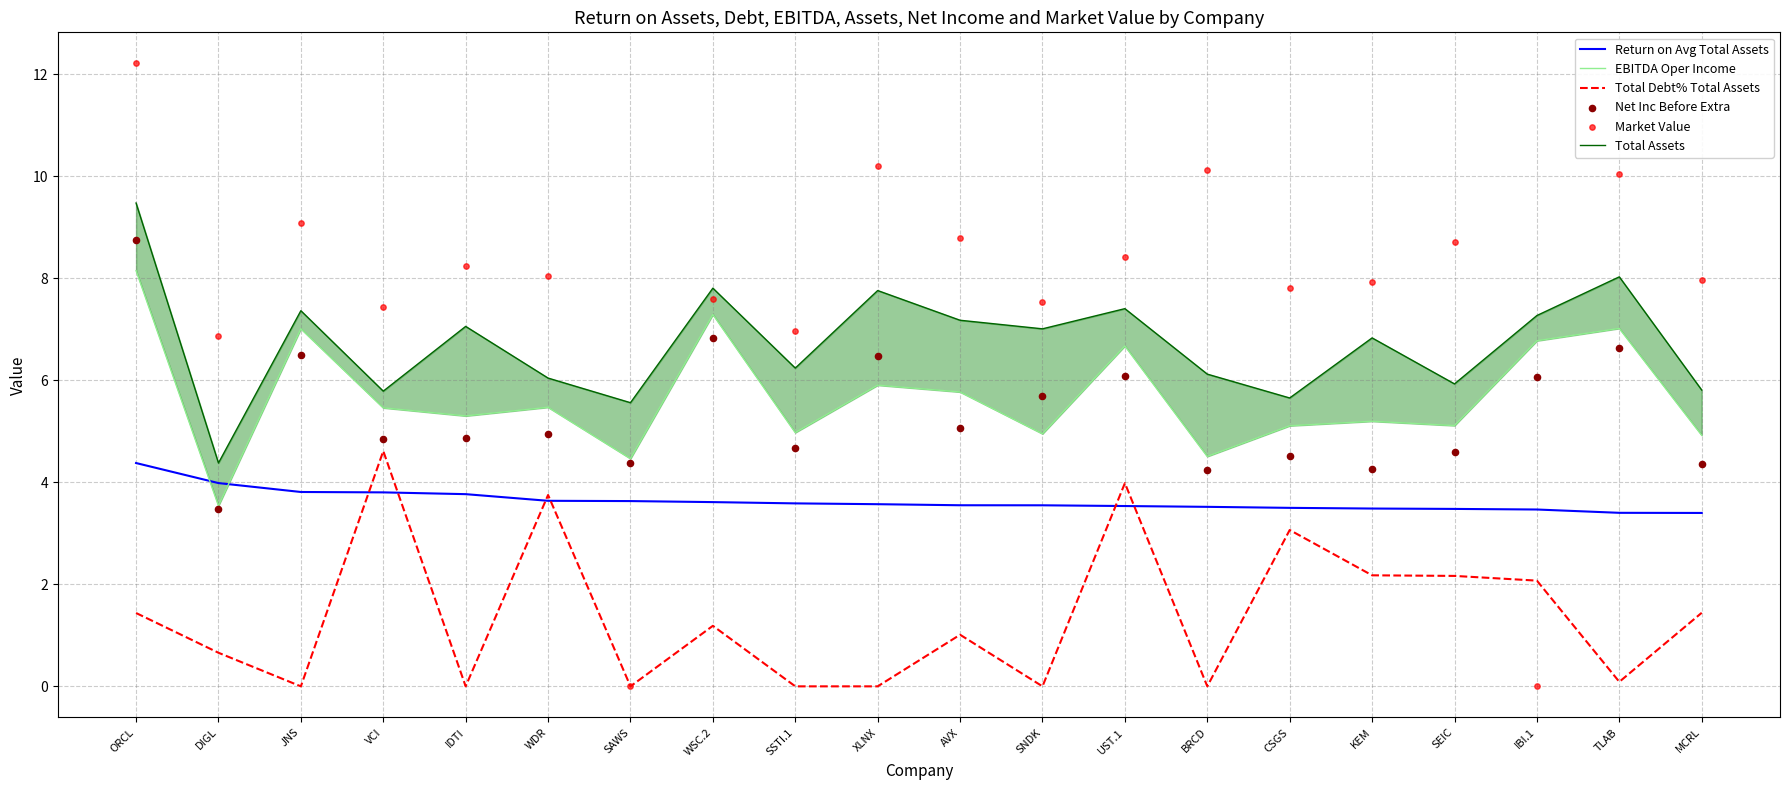

What are all the series names shown in the legend?

Return on Avg Total Assets, EBITDA Oper Income, Total Debt% Total Assets, Total Assets, Net Inc Before Extra, Market Value